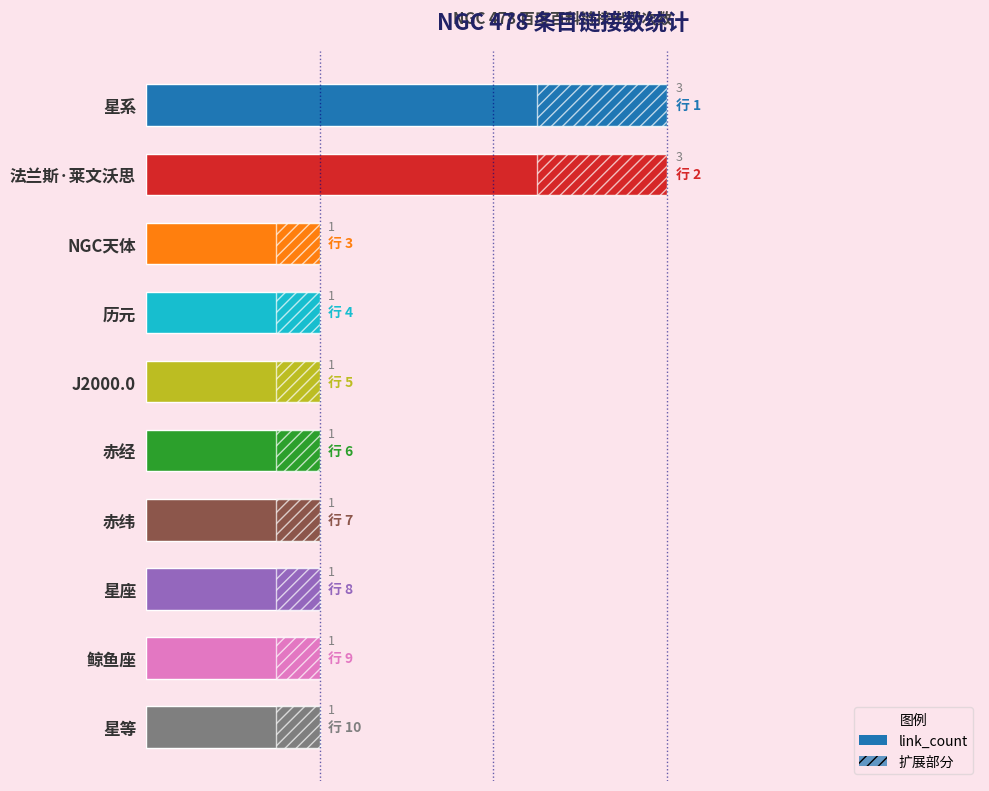

What is the value of the 10th bar from the left?

1